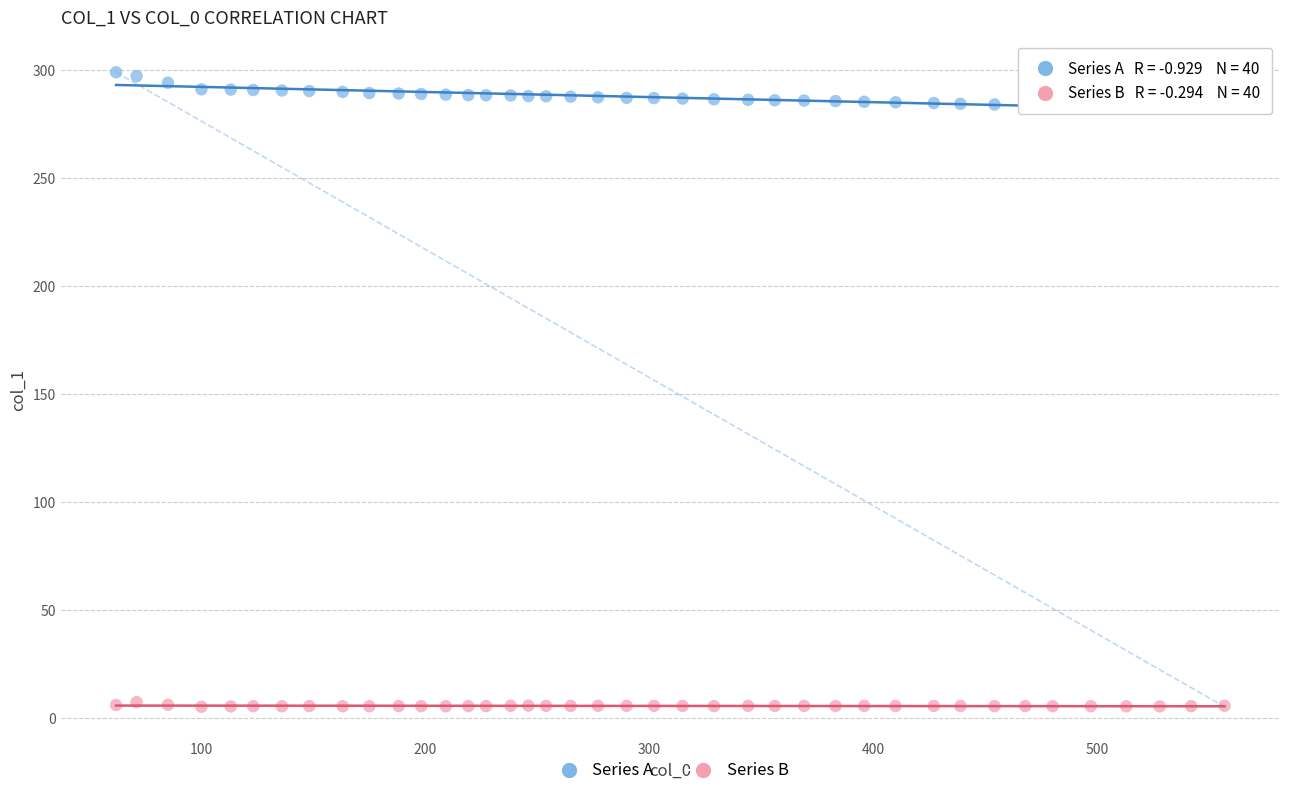

What are all the series names shown in the legend?

Series A, Series B